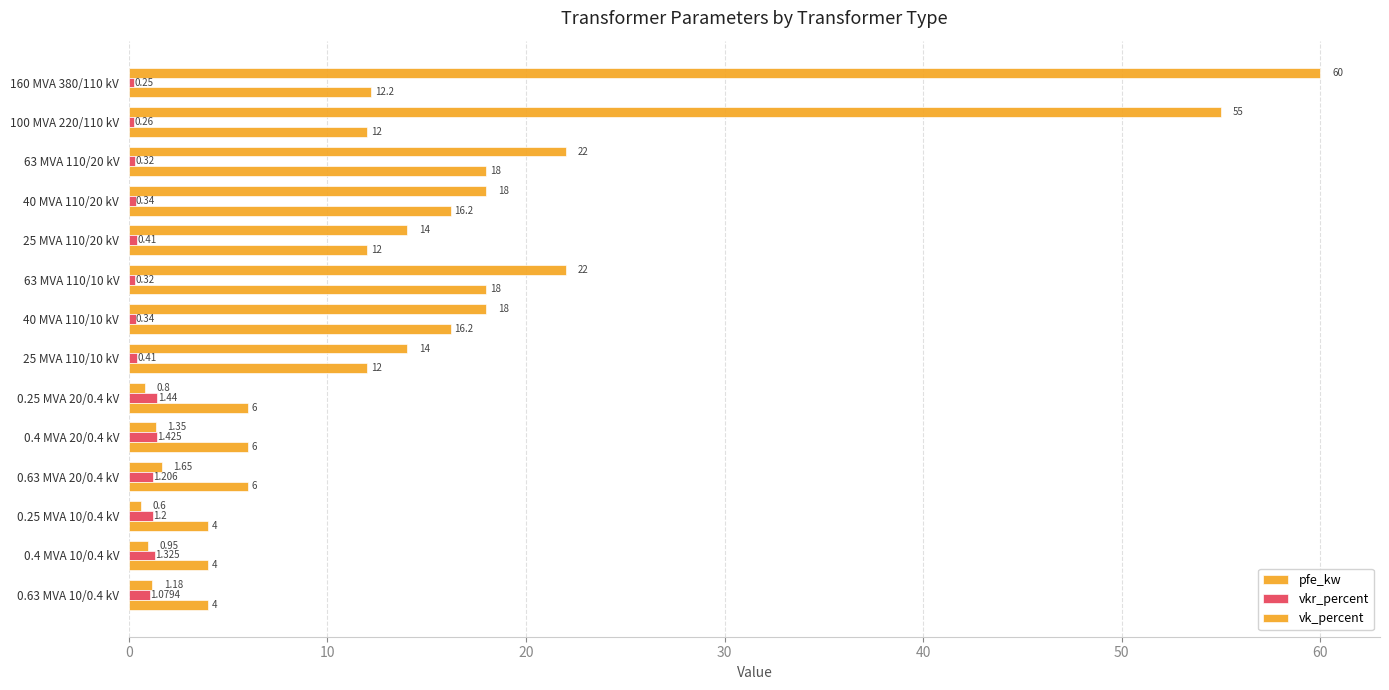

Rank the series by their average value, from highest to lowest.

pfe_kw, vk_percent, vkr_percent